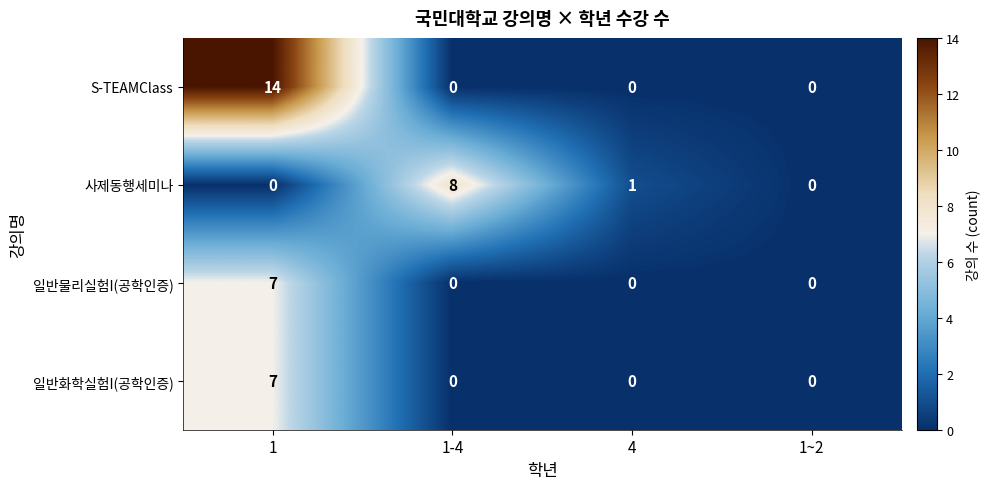

Is it true that 일반화학실험I(공학인증) equals 0 at 1~2?

True